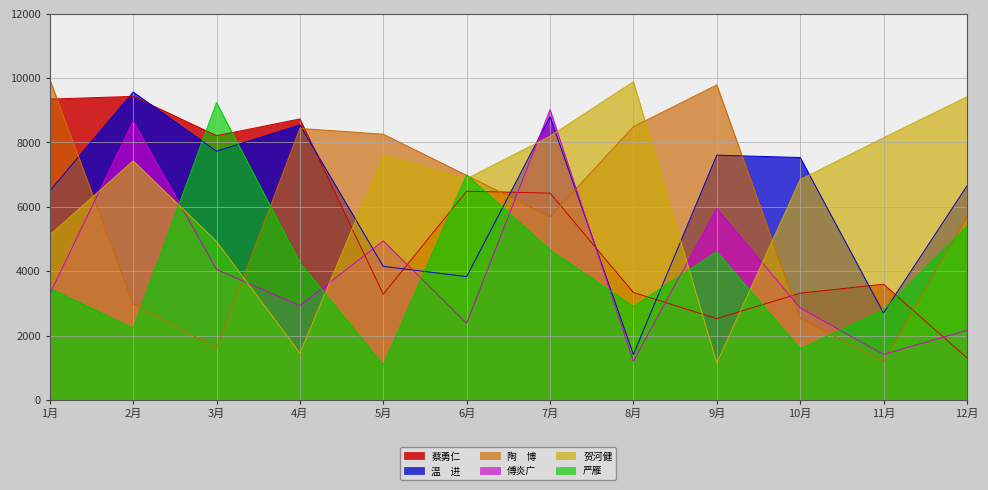

Where does the 温　进 series first go above 7533?

2月